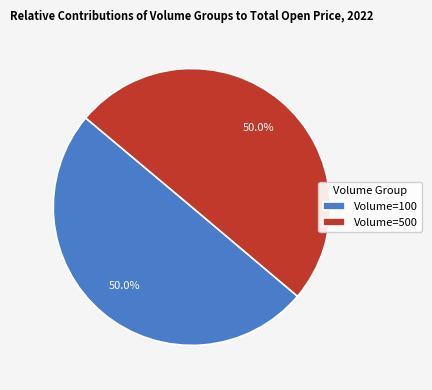

What percentage do Volume=500 and Volume=100 together represent?

100.0%